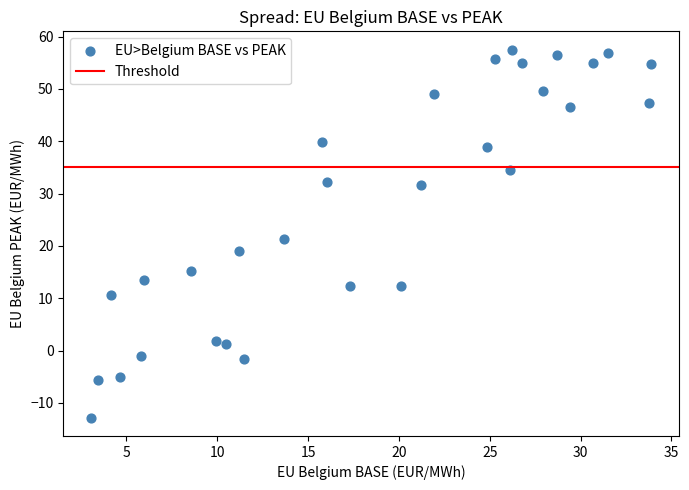

What is the range of Y values (max minus min)?

70.3